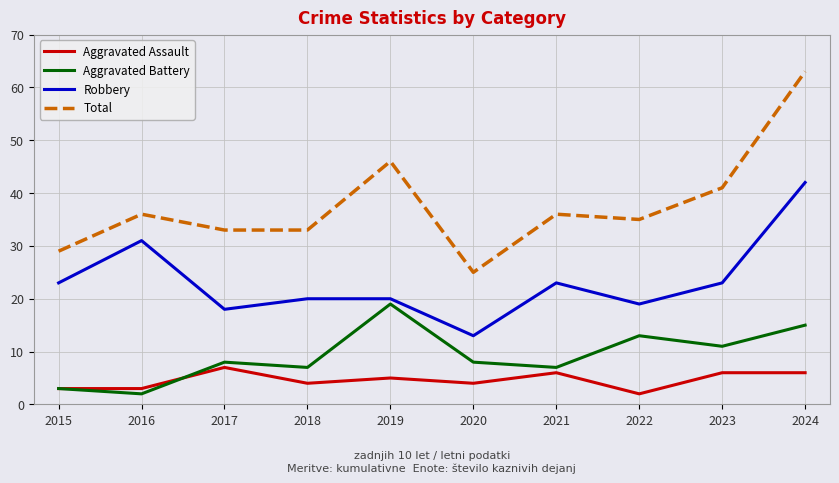

Read the Aggravated Battery value at 2021.

7